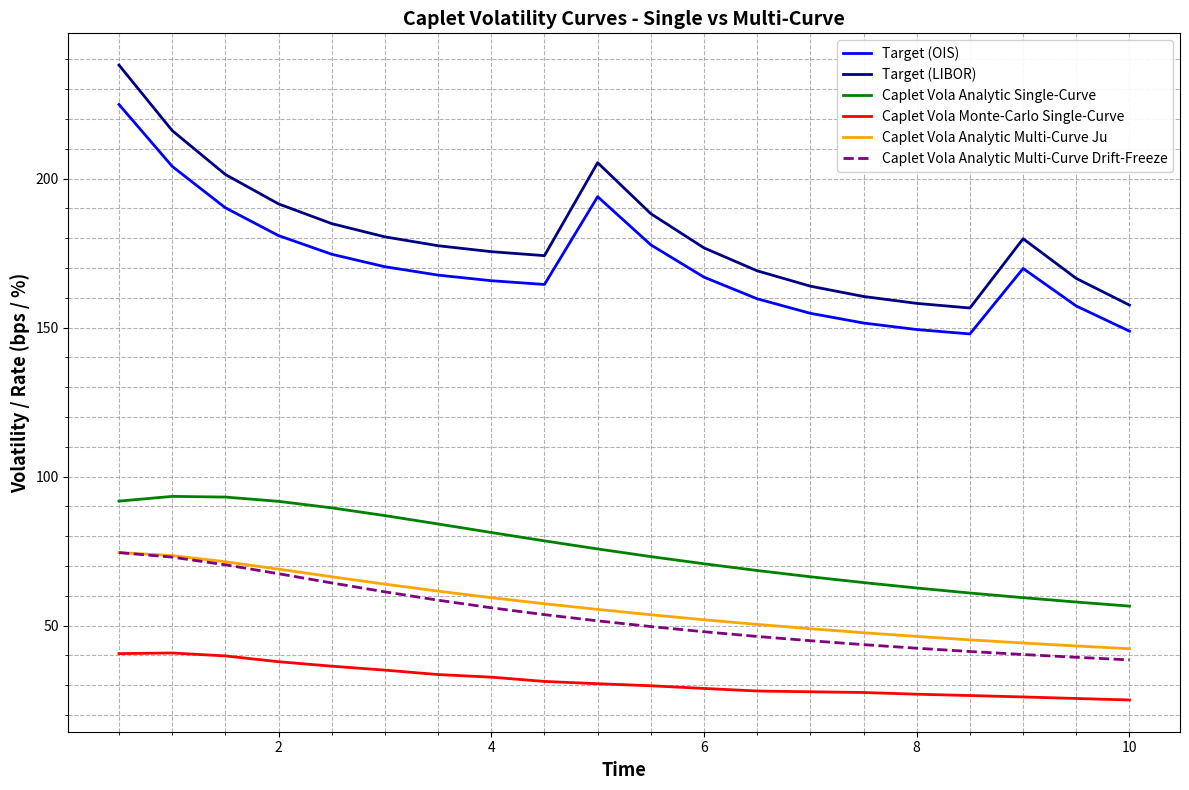

True or false: Caplet Vola Analytic Single-Curve and Caplet Vola Analytic Multi-Curve Drift-Freeze intersect in this chart.

False